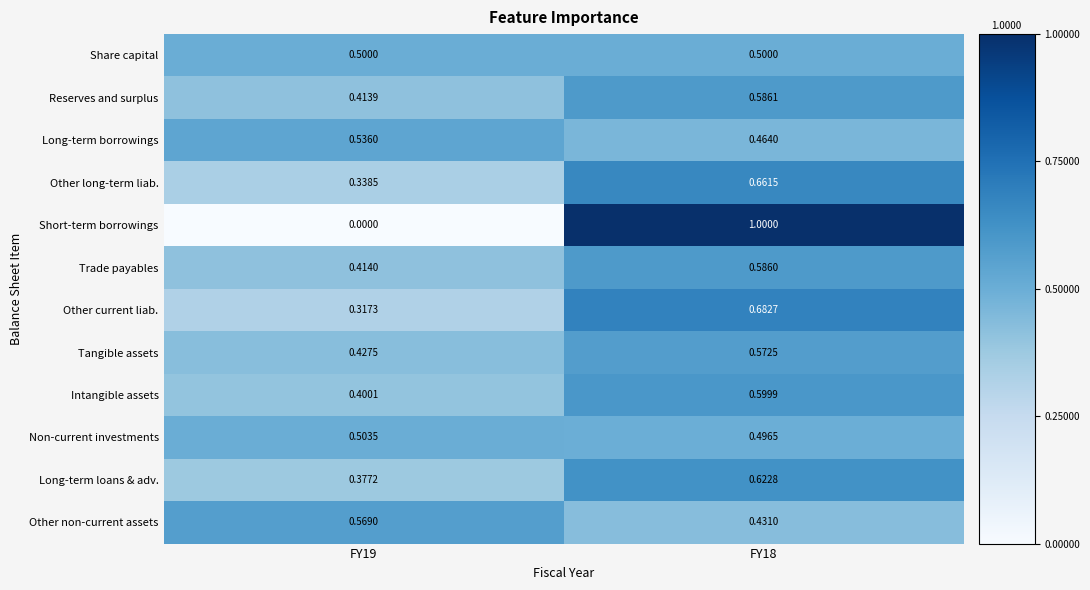

Rank the series by their maximum value, from highest to lowest.

Short-term borrowings, Other current liab., Other long-term liab., Long-term loans & adv., Intangible assets, Reserves and surplus, Trade payables, Tangible assets, Other non-current assets, Long-term borrowings, Non-current investments, Share capital